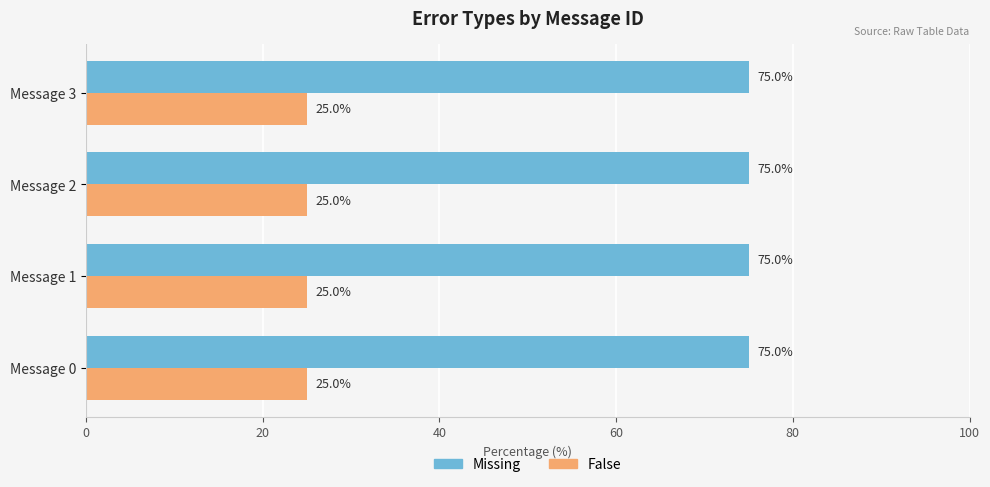

At how many categories does at least one series exceed 27?

4